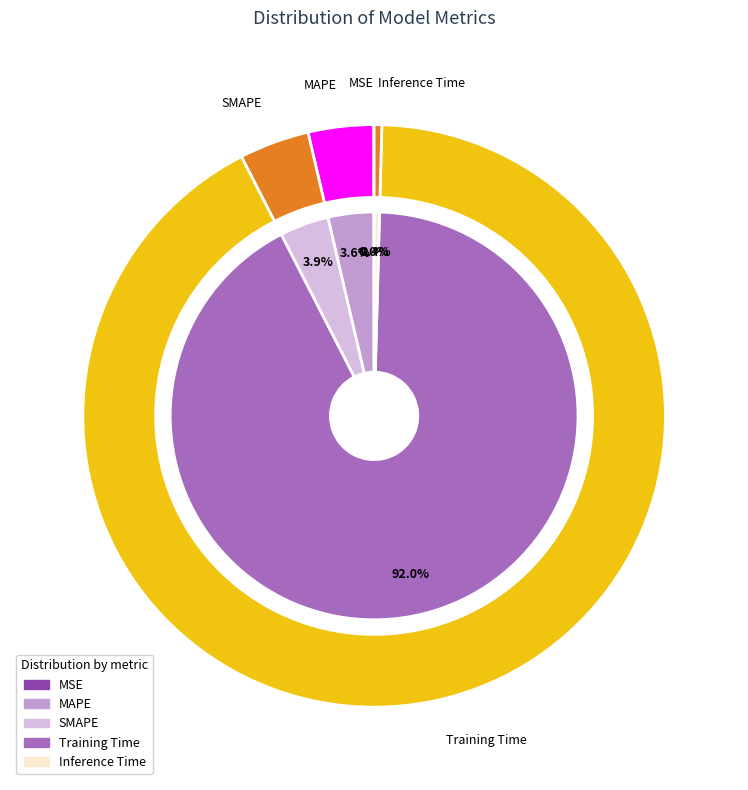

To the nearest percent, what portion does Training Time represent?

92%